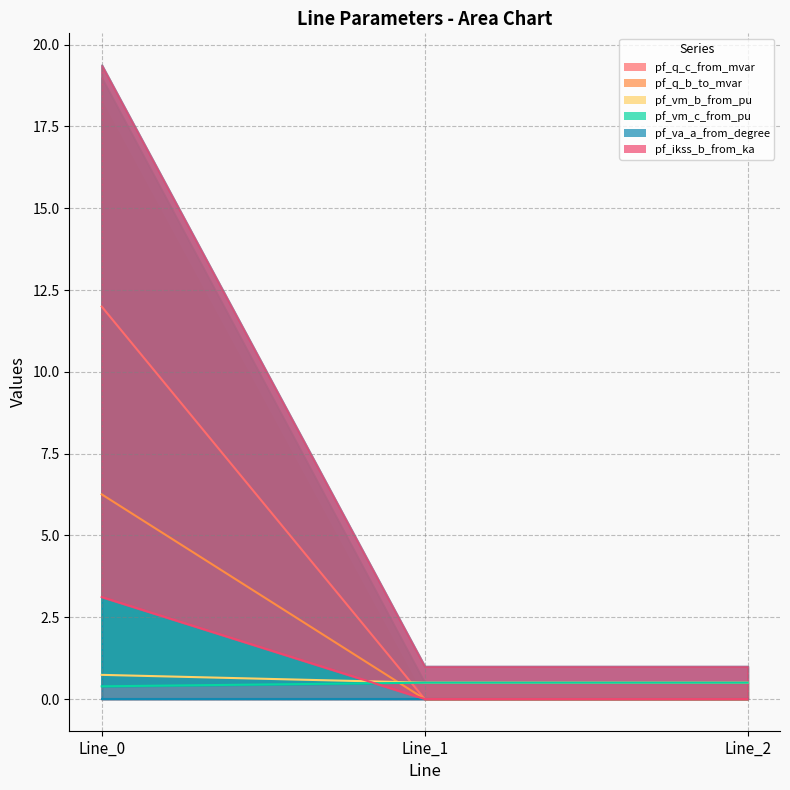

True or false: pf_q_b_to_mvar has a value of 0.0 at Line_2.

False